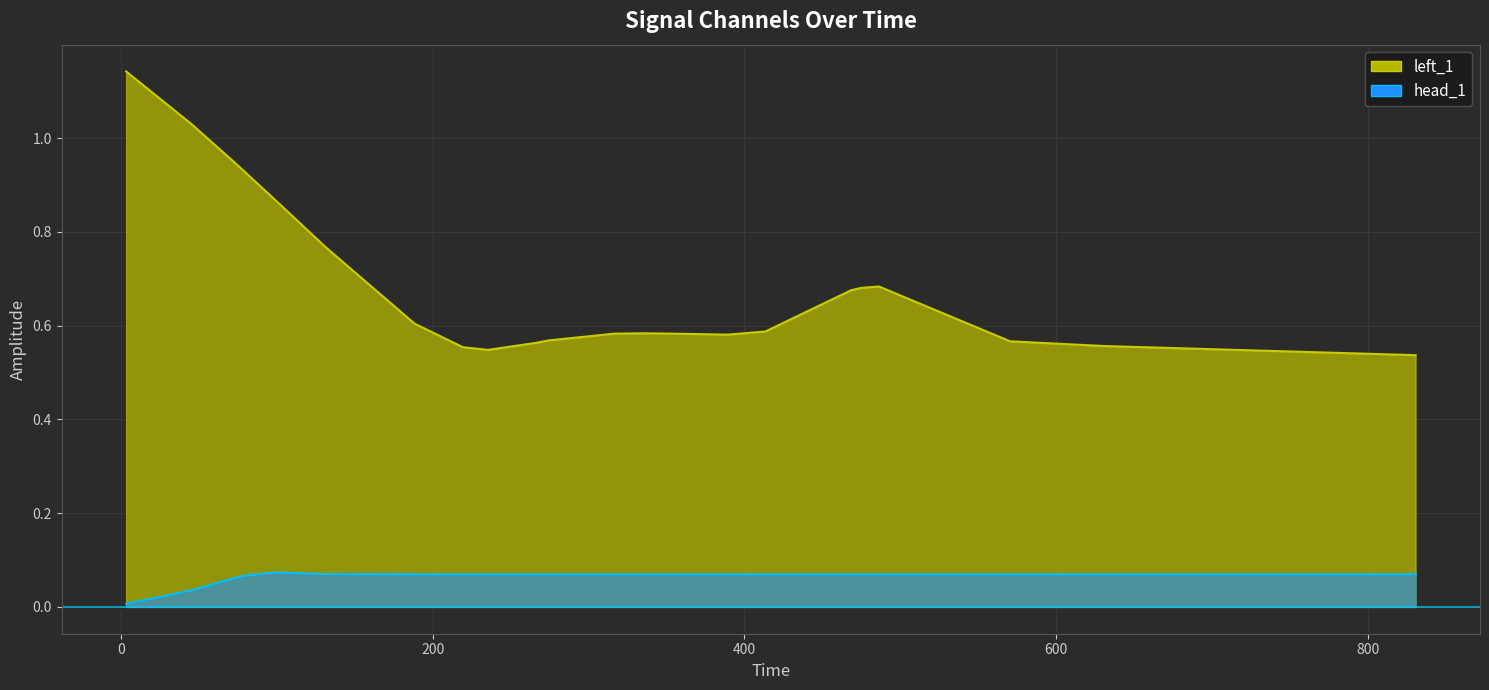

True or false: left_1 has more than 1 interior local peaks.

True